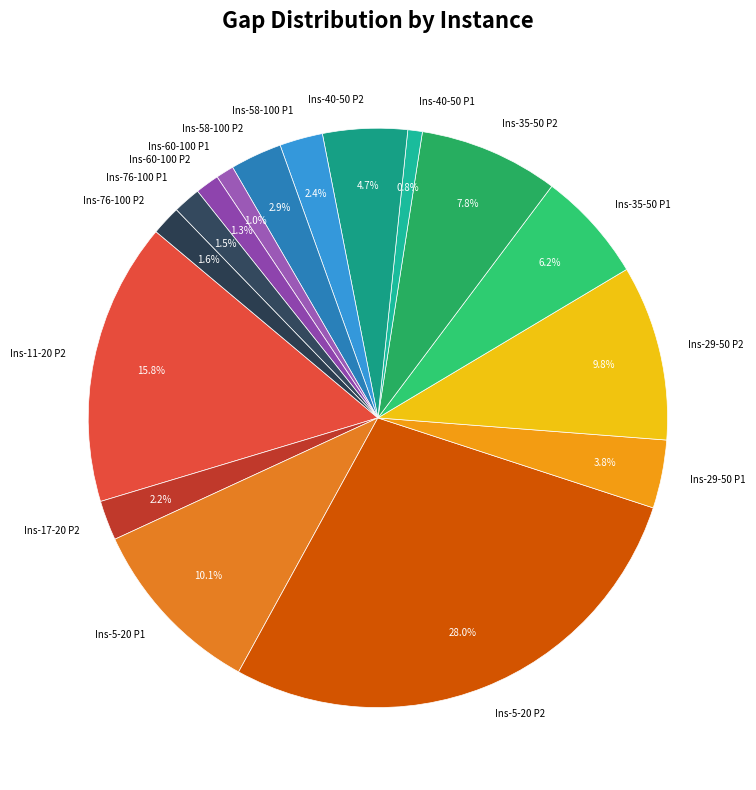

Is there a majority slice in this chart?

No